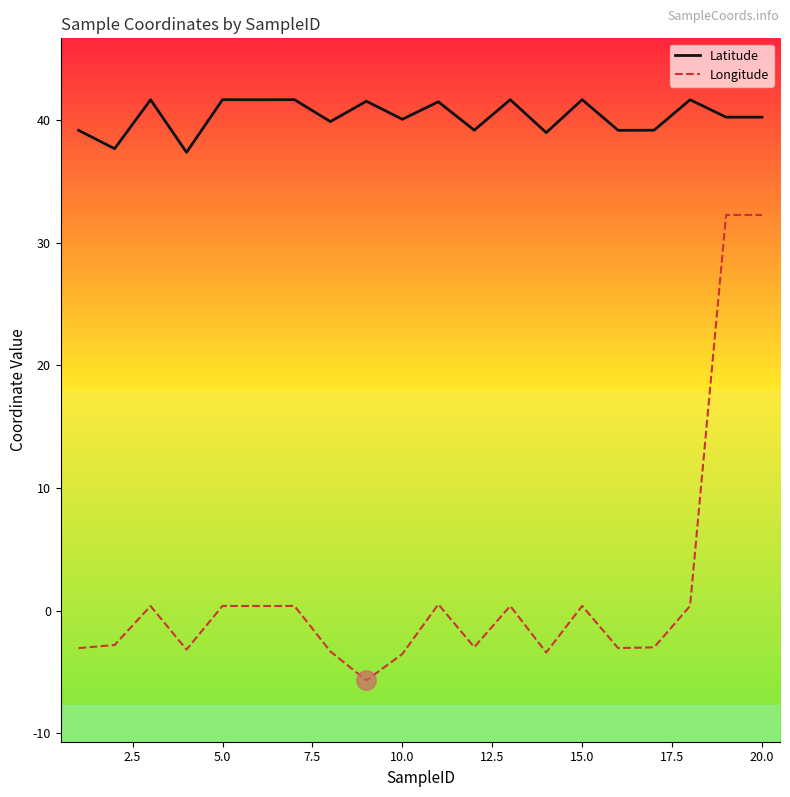

Which series has the largest range (max minus min)?

Longitude